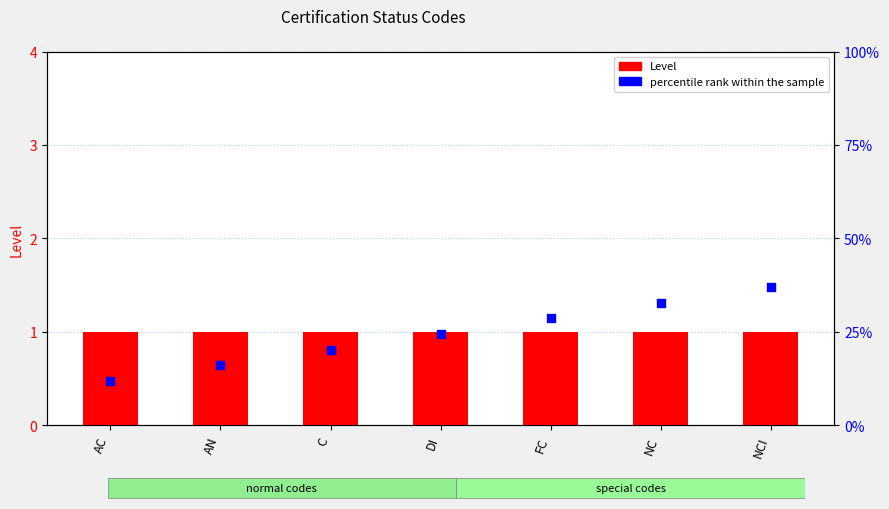

Which series has the largest Y range (max minus min)?

percentile rank within the sample